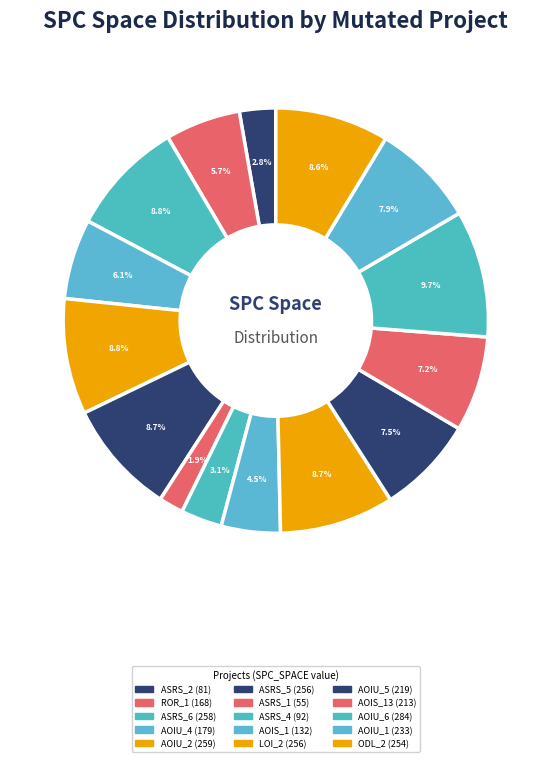

Count the number of slices in the pie.

15